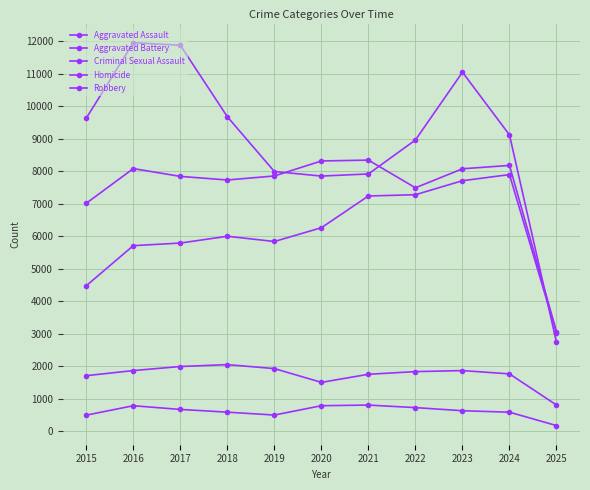

True or false: Homicide has a value of 847 at 2023.

False